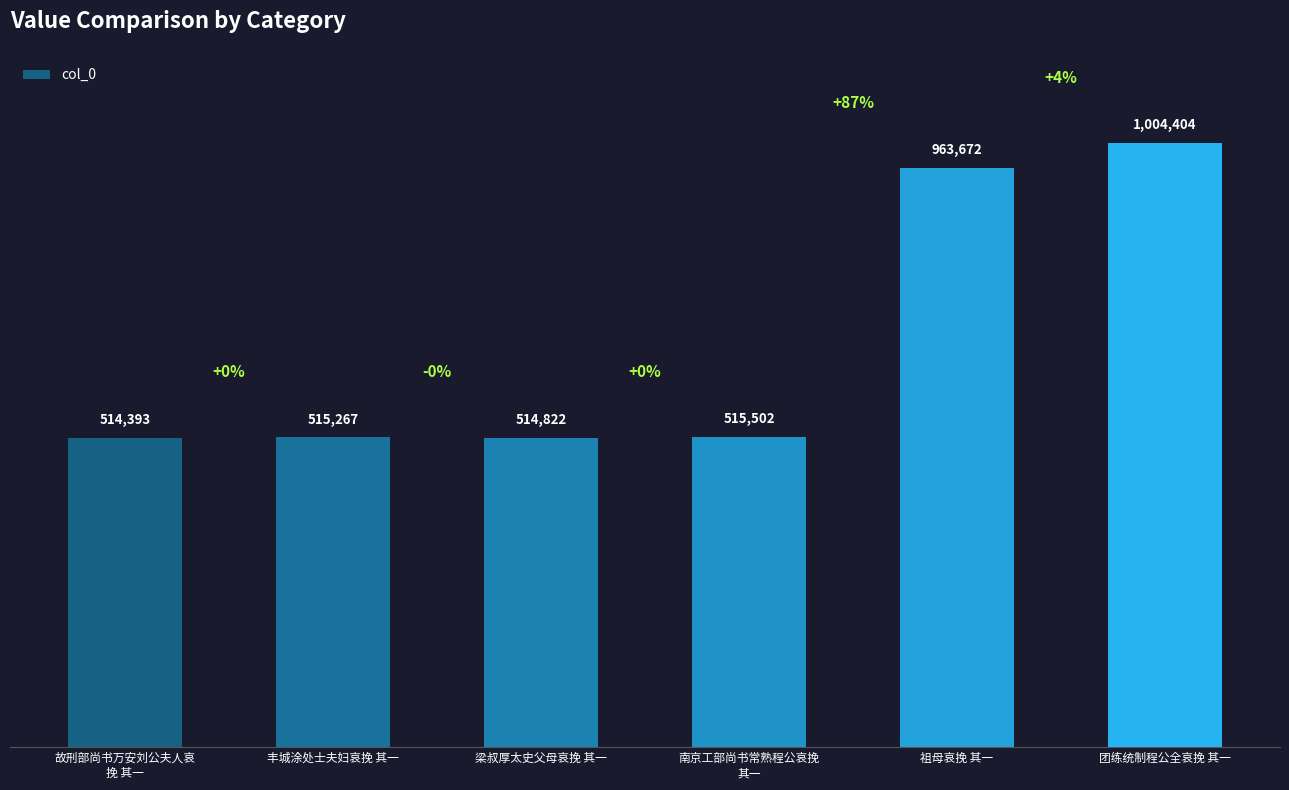

List the labels in order of value, largest first.

团练统制程公全哀挽 其一, 祖母哀挽 其一, 南京工部尚书常熟程公哀挽
其一, 丰城涂处士夫妇哀挽 其一, 梁叔厚太史父母哀挽 其一, 故刑部尚书万安刘公夫人哀
挽 其一